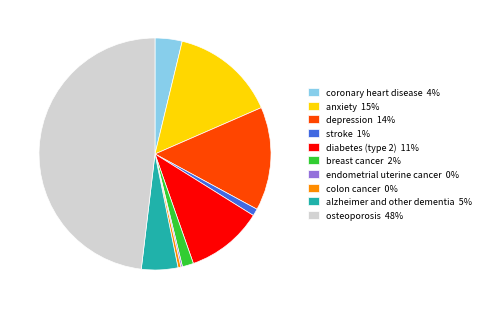

The osteoporosis 48% slice represents 35% of the pie. True or false?

False